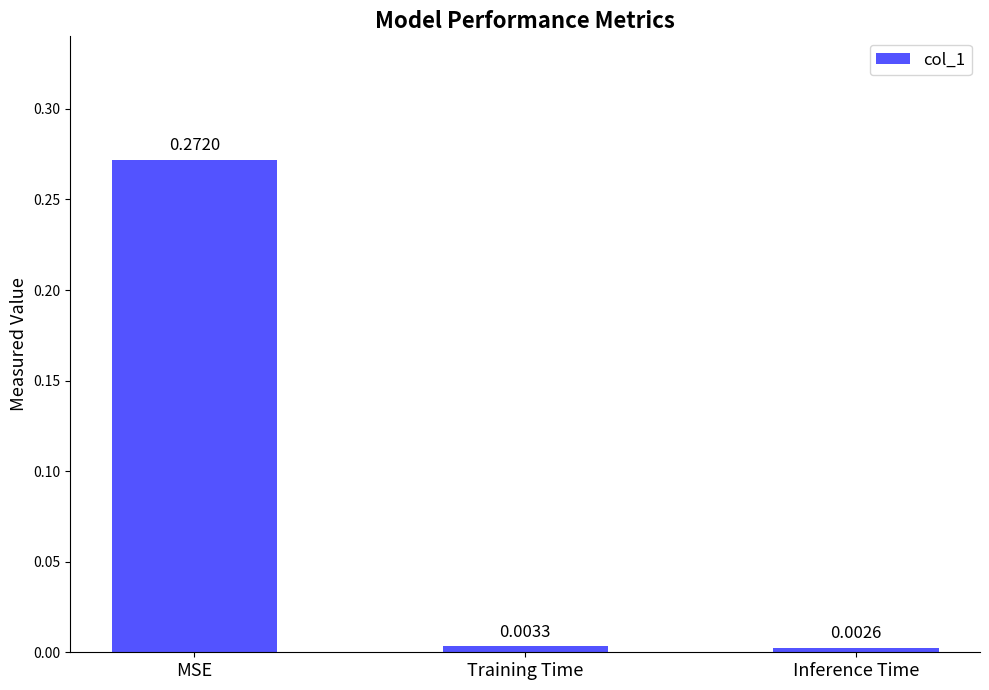

At which category does the chart reach its minimum across all series?

Inference Time